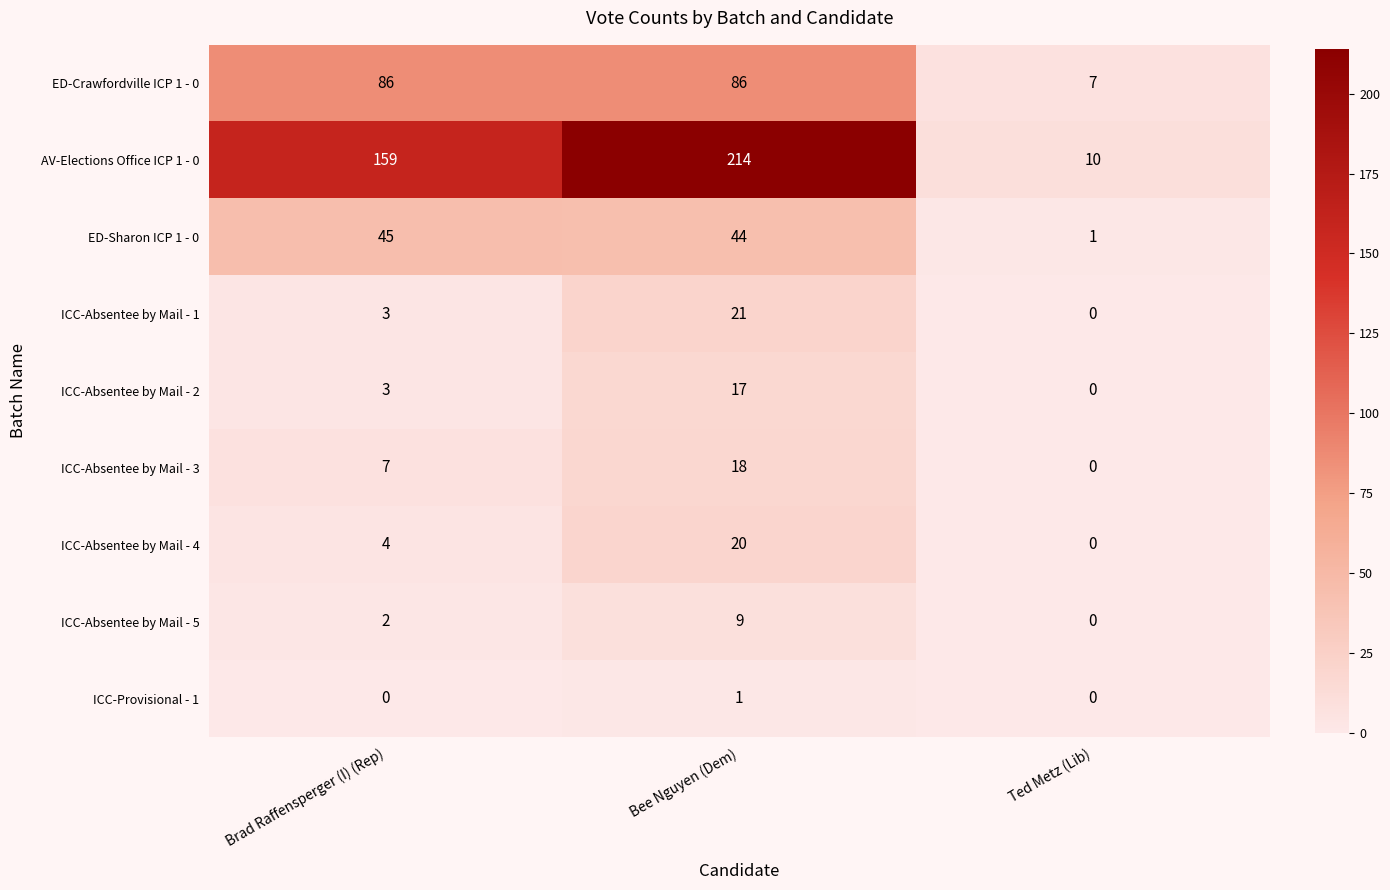

What is the maximum value shown in the chart?

214